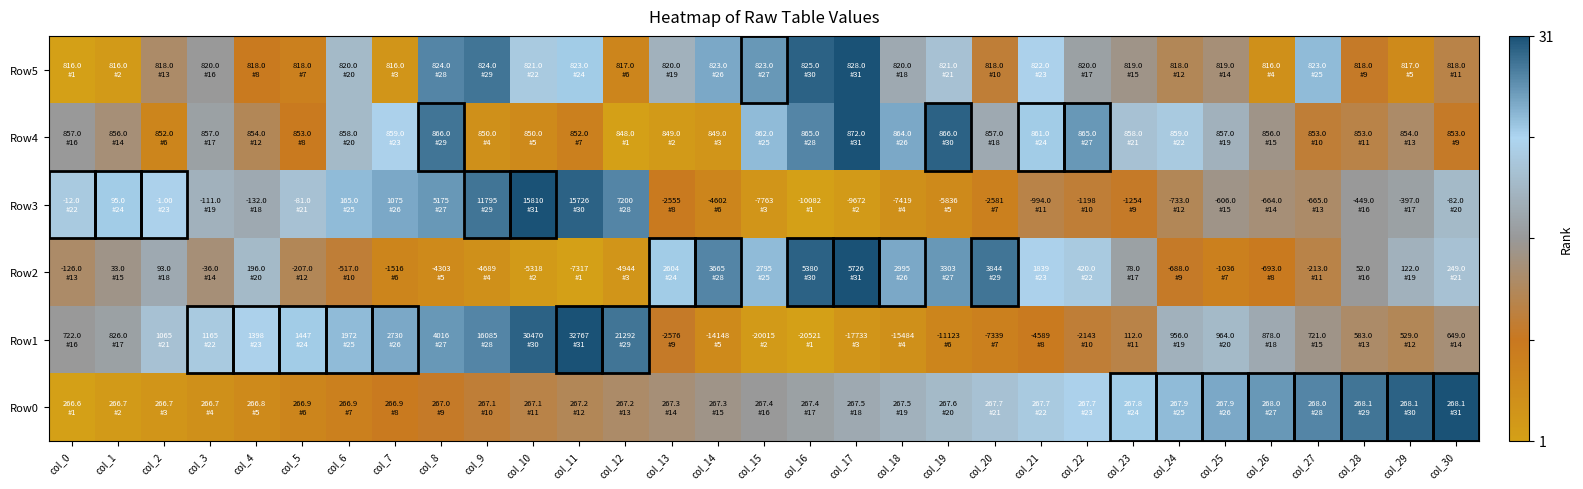

At how many categories does at least one series exceed 4?

31